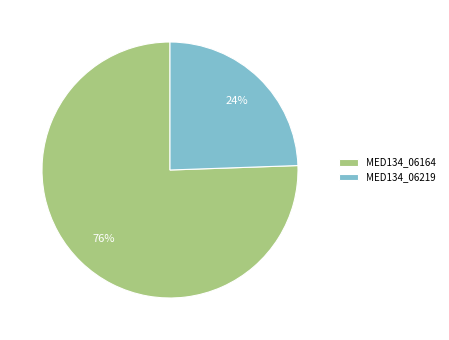

The MED134_06219 slice represents 13% of the pie. True or false?

False